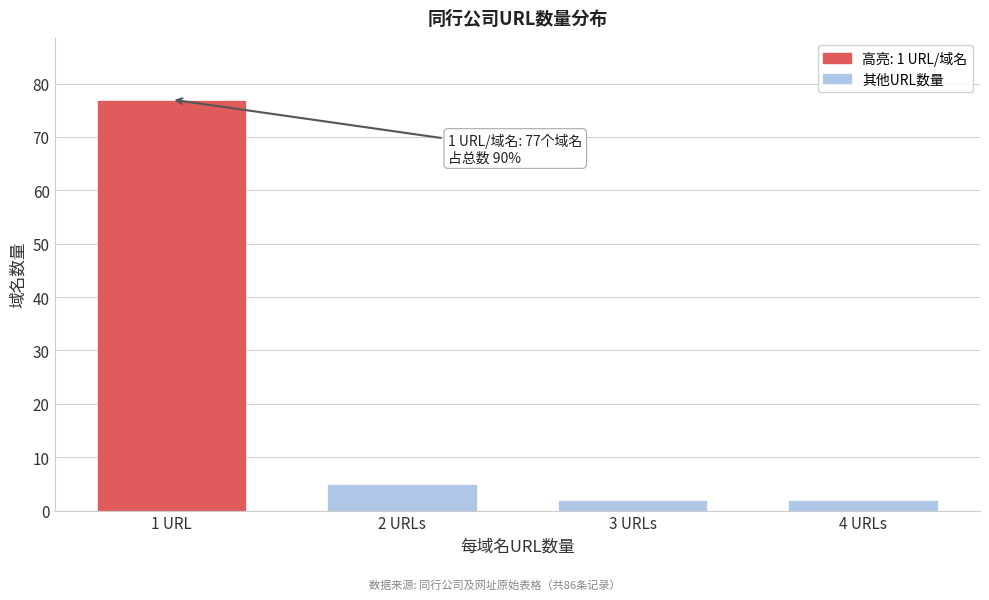

Reading left to right, extract all data points from this chart.

1 URL=77	2 URLs=5	3 URLs=2	4 URLs=2